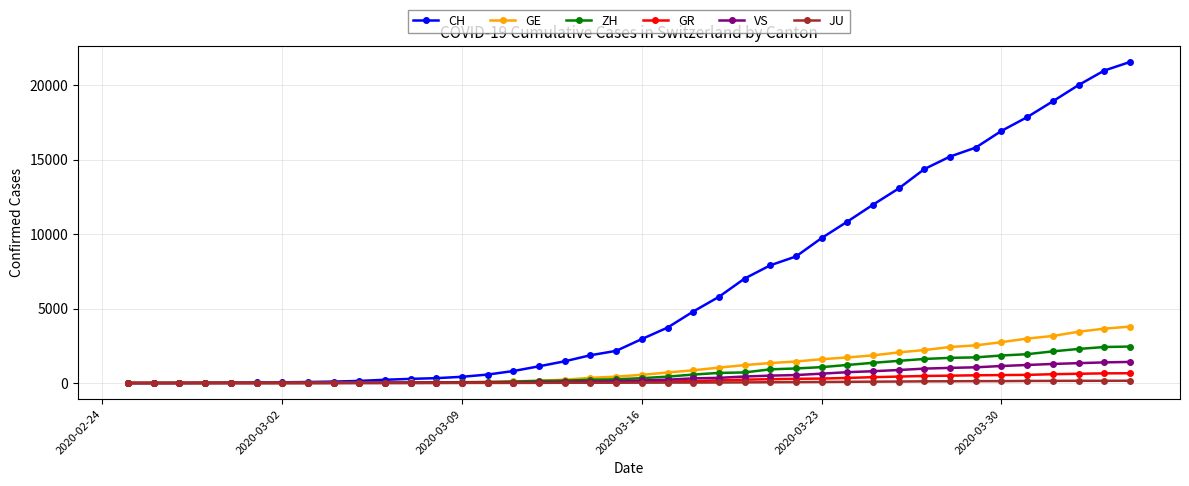

Which series has the widest spread of values?

CH